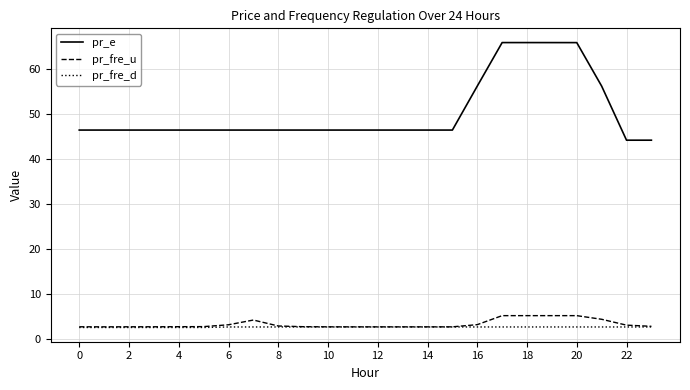

What is the lowest value of the pr_e series?

44.2